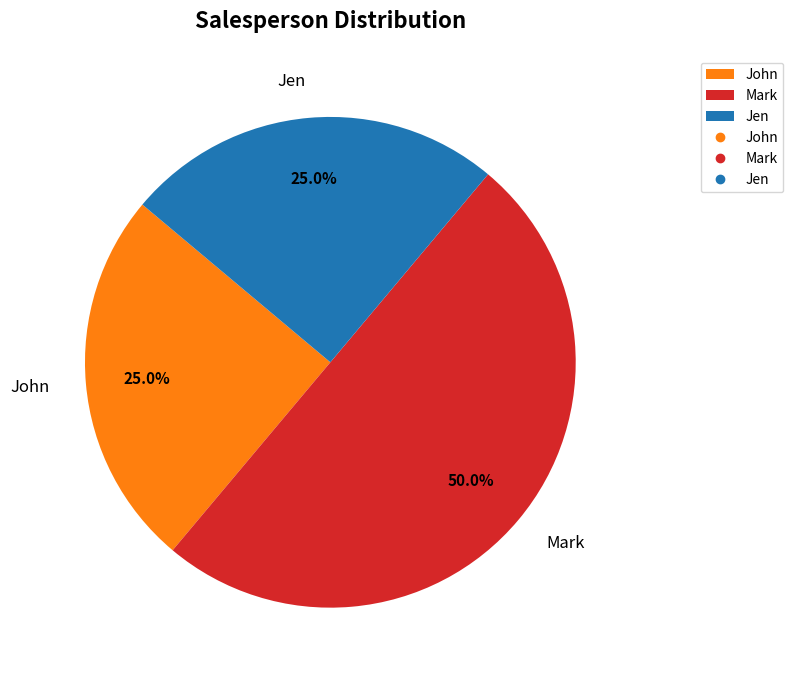

What is the total percentage of Jen and Mark?

75.0%